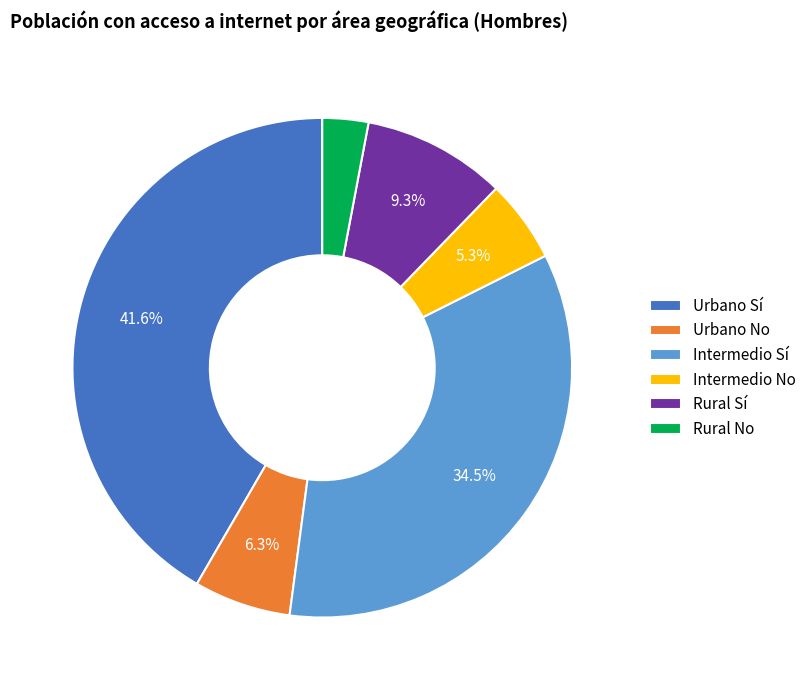

Which category has the smallest portion of the pie?

Rural No